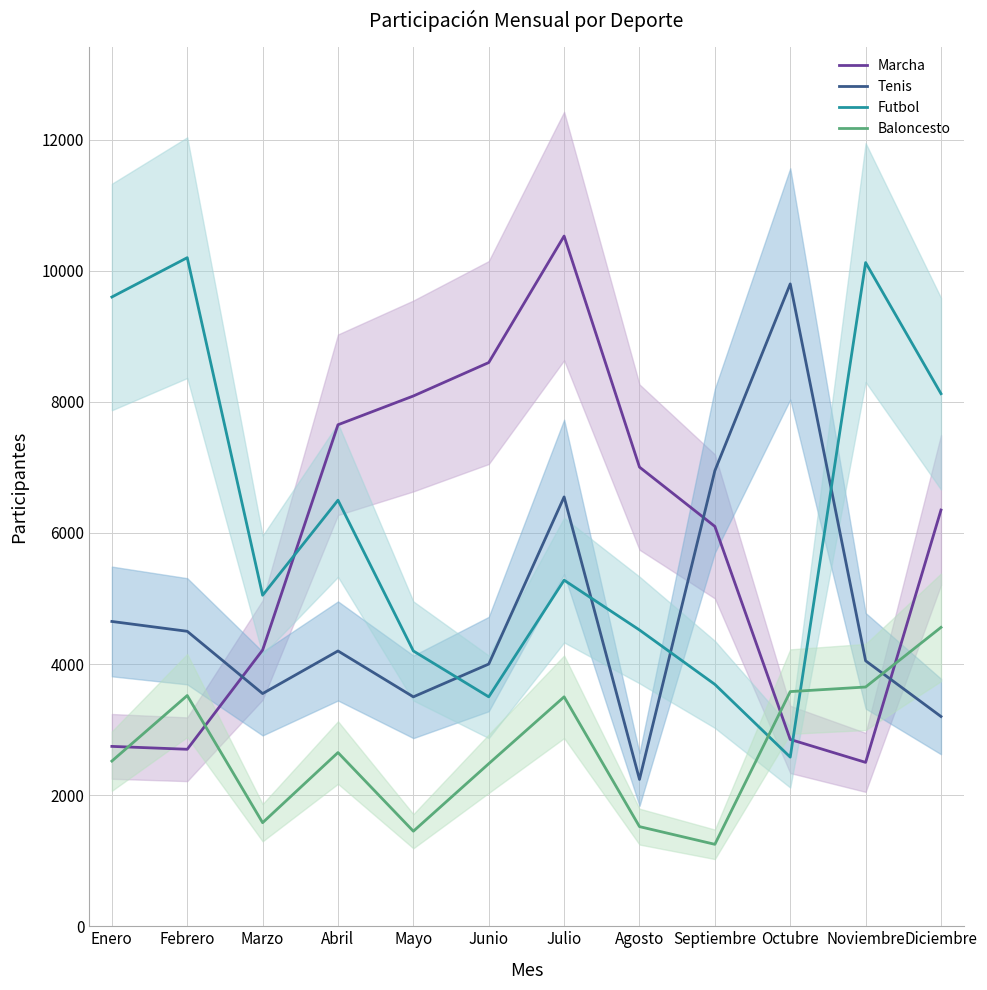

In Marcha, how many points are higher than both neighbors (excluding endpoints)?

1